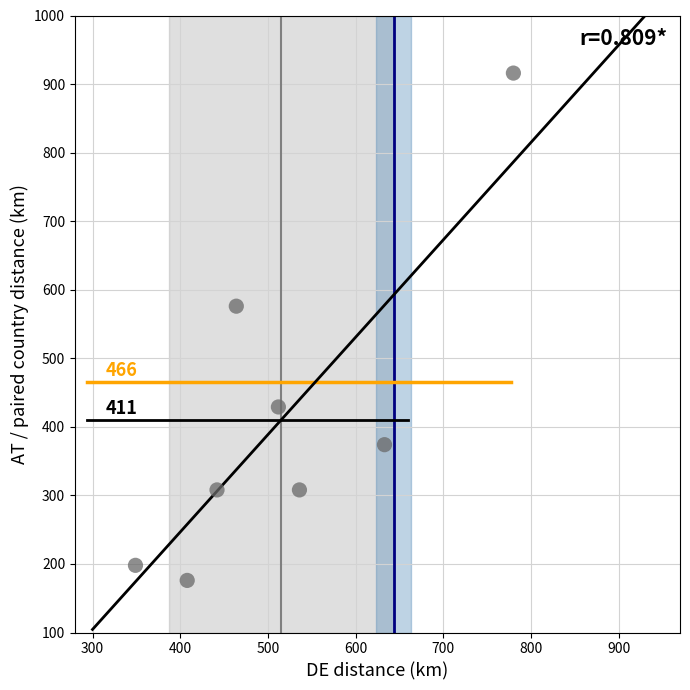

What is the range of Y values (max minus min)?

740